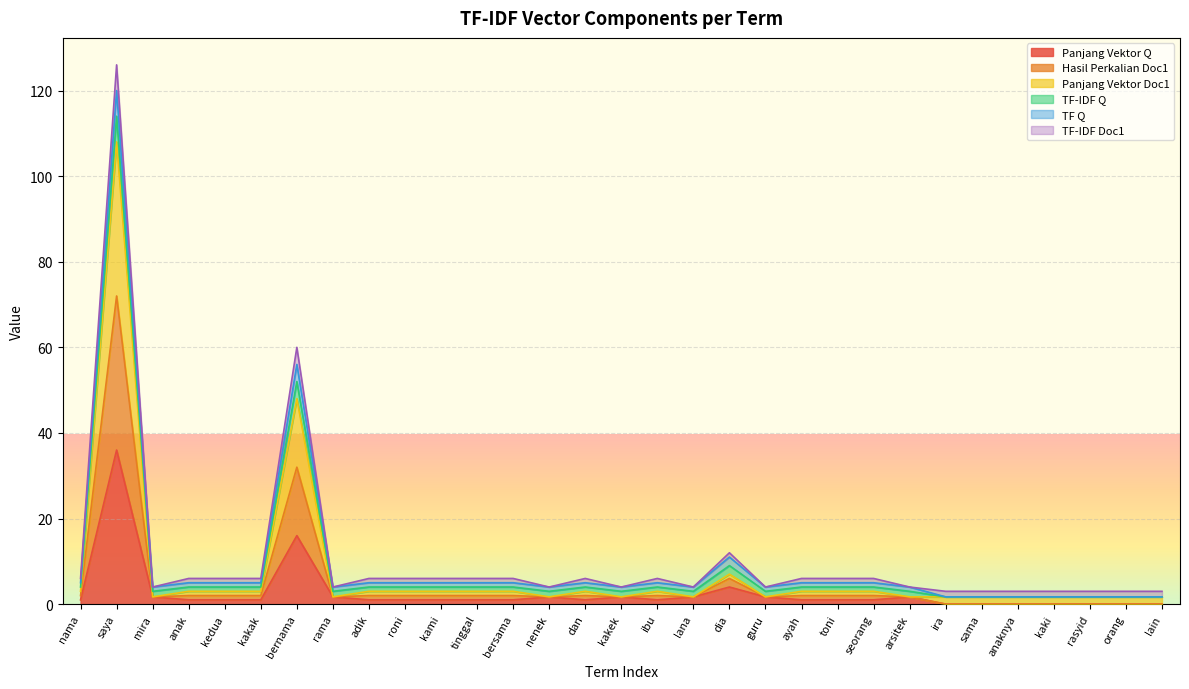

Which series has the largest range (max minus min)?

Hasil Perkalian Doc1